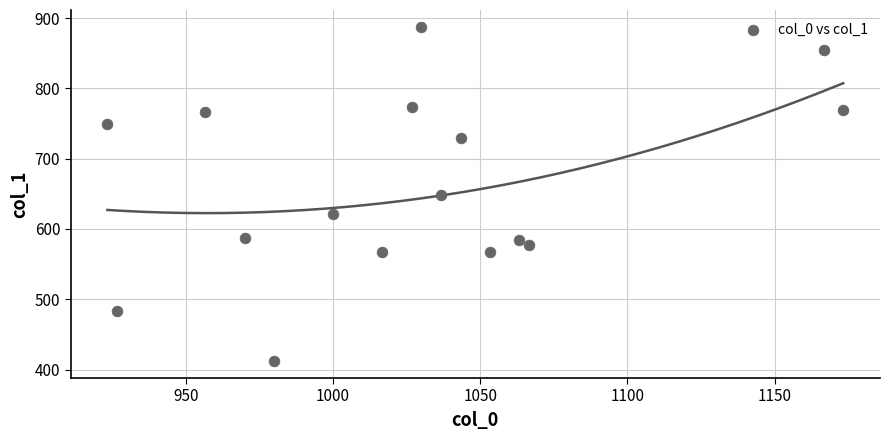

What is the range of Y values (max minus min)?

475.9